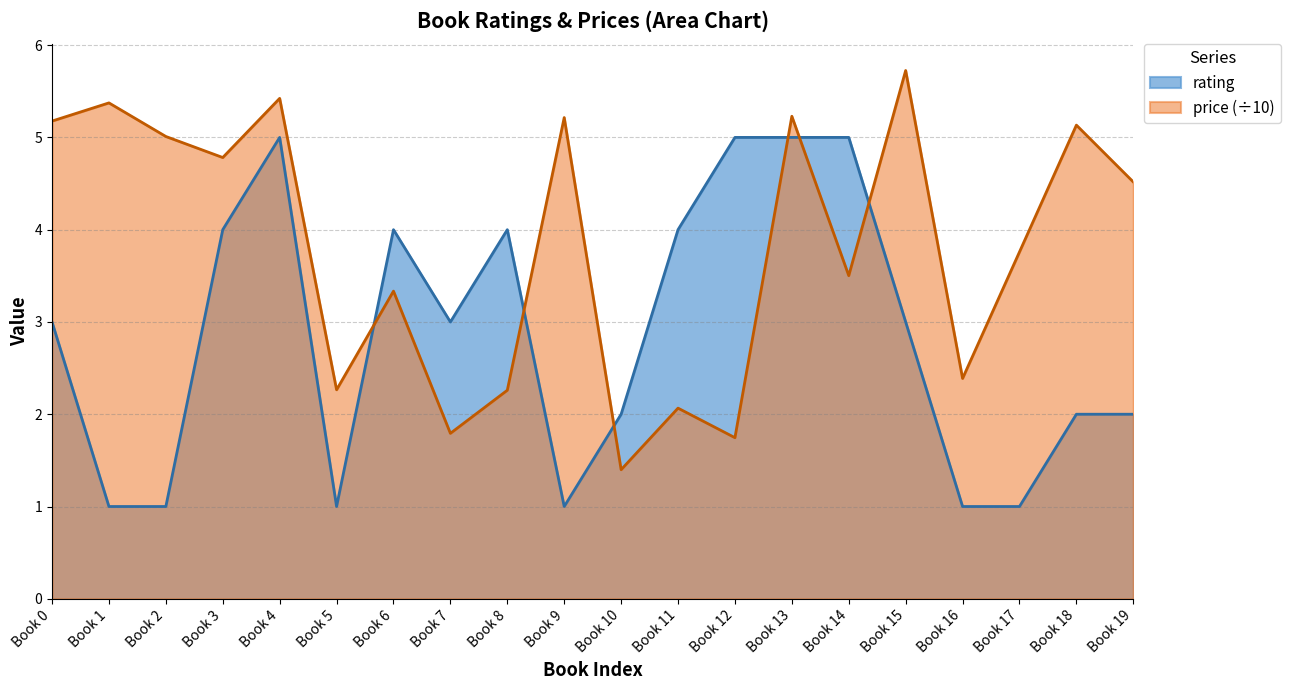

What is the spread (max minus min) of values at Book 18?

3.1